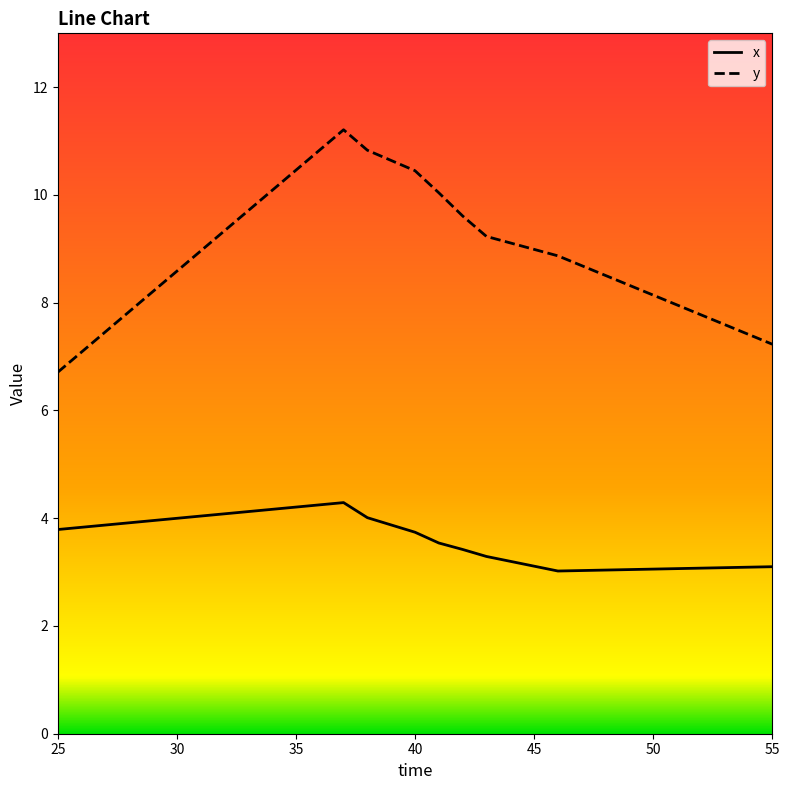

Which series has the largest total across all categories?

y